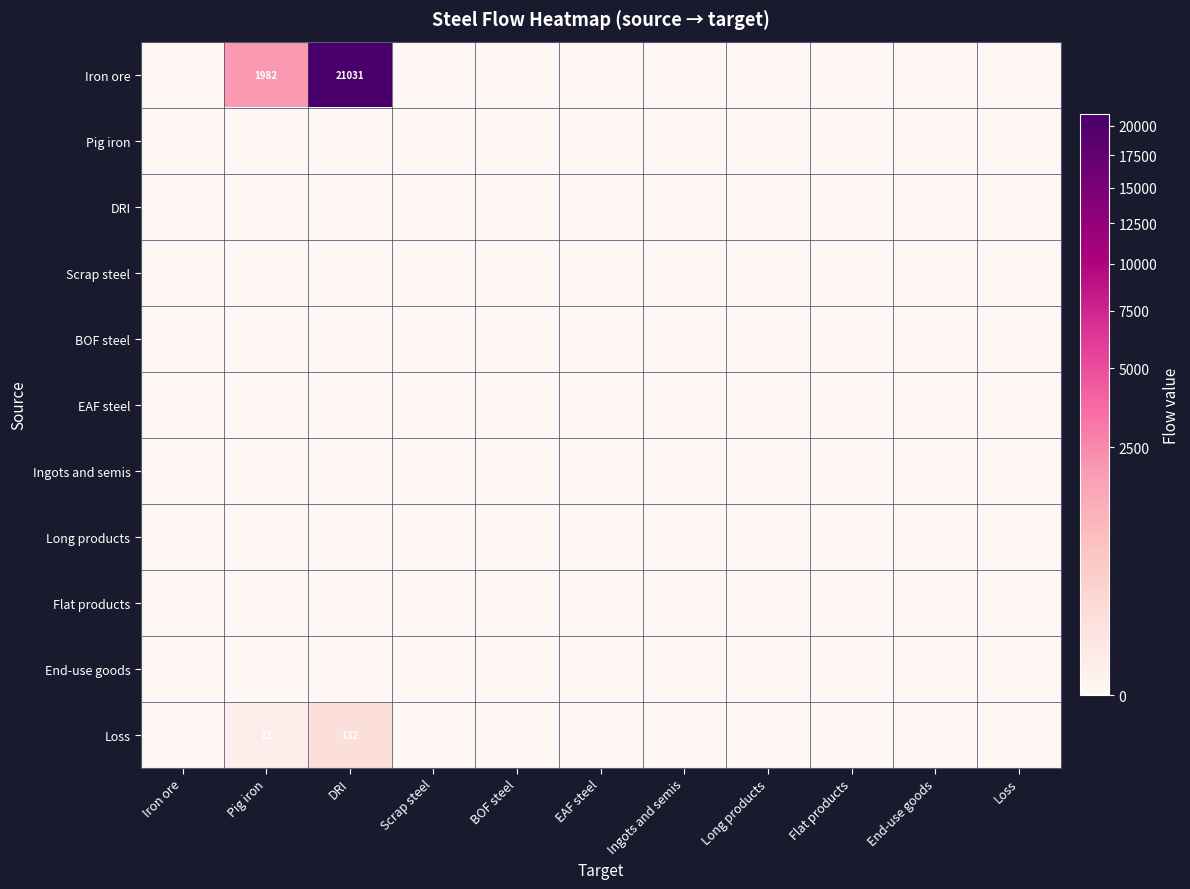

The value of Loss at DRI is 132. True or false?

True